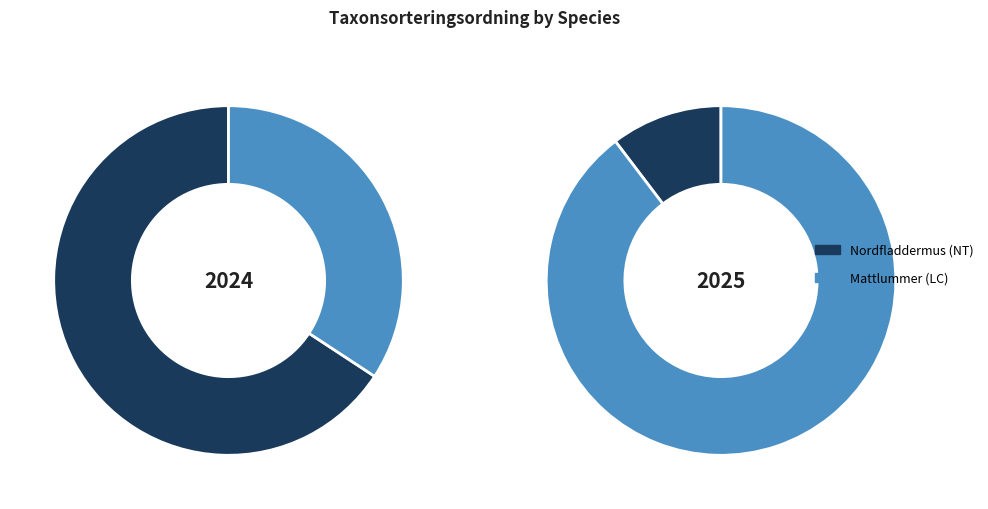

To the nearest percent, what is the average slice percentage?

50%